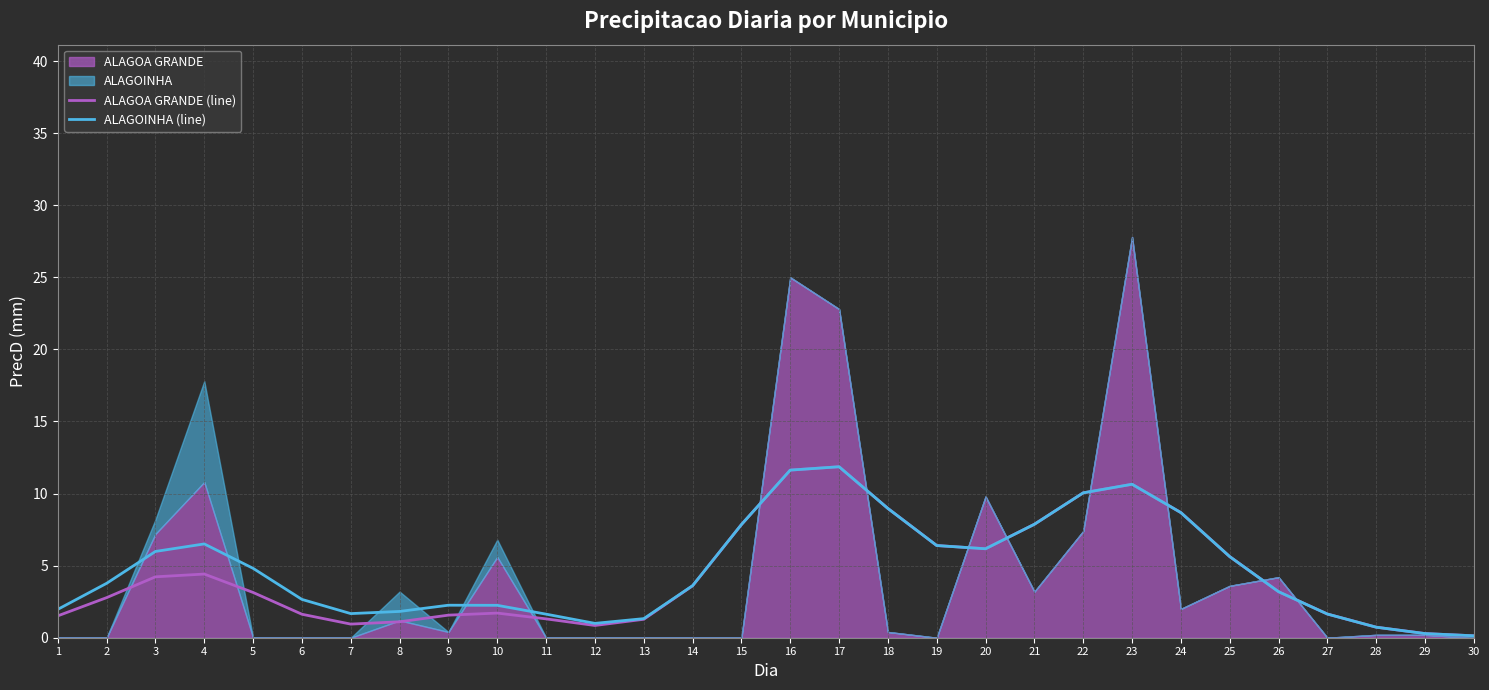

Read the ALAGOINHA (line) value at 1.

2.0